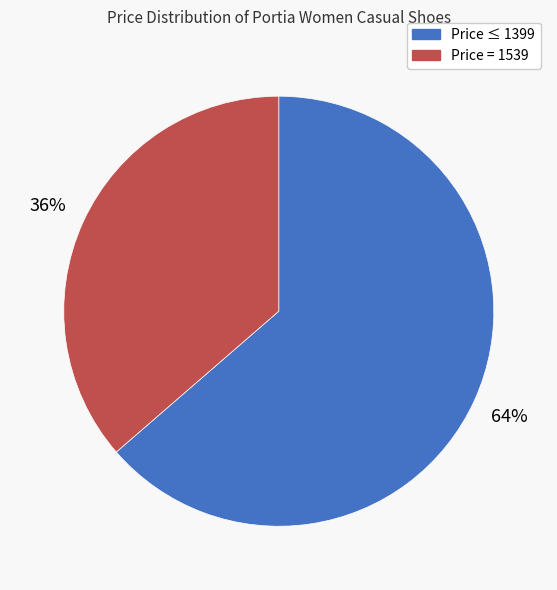

Does any single category account for the majority?

Yes